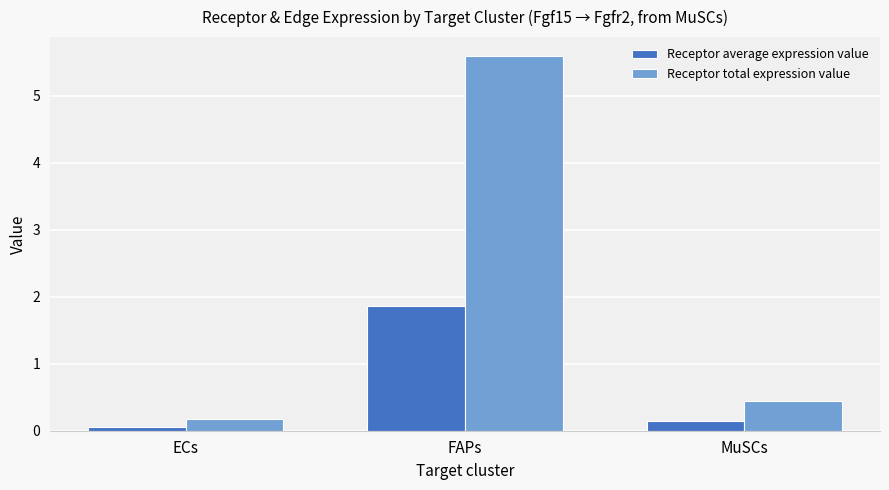

What is the greatest value displayed?

5.6